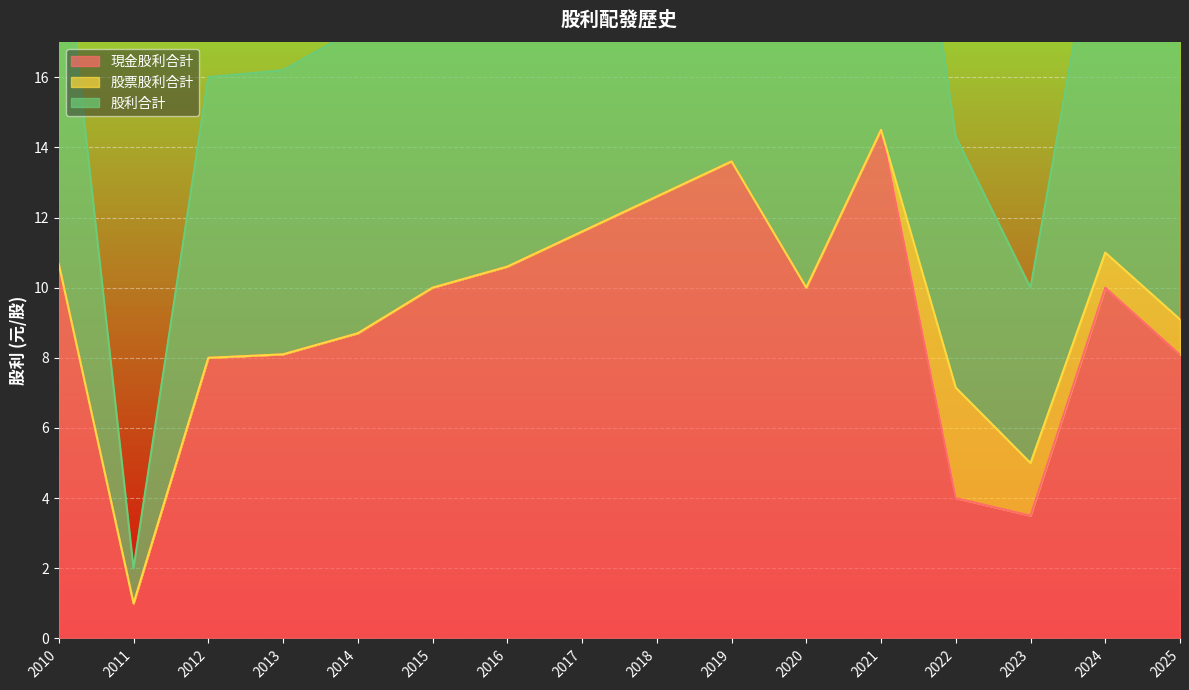

Does the chart display data point markers on the line(s)?

No